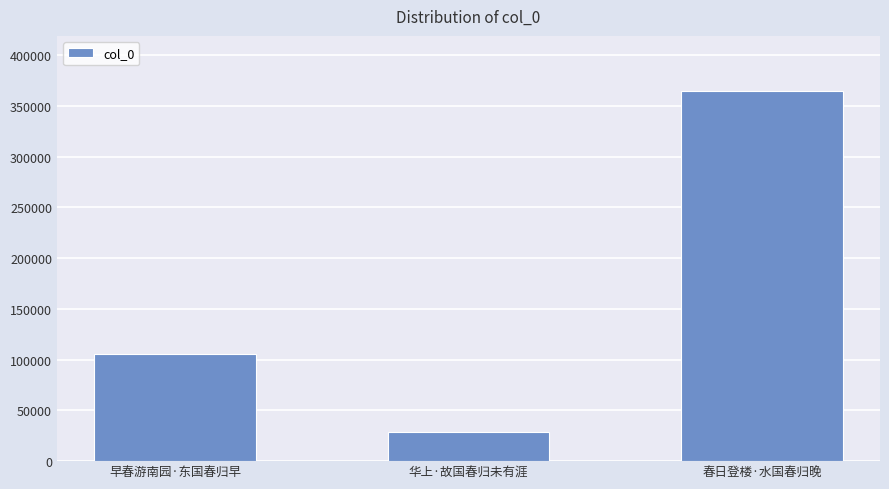

Reading left to right, extract all data points from this chart.

早春游南园·东国春归早=105121	华上·故国春归未有涯=28638	春日登楼·水国春归晚=364401